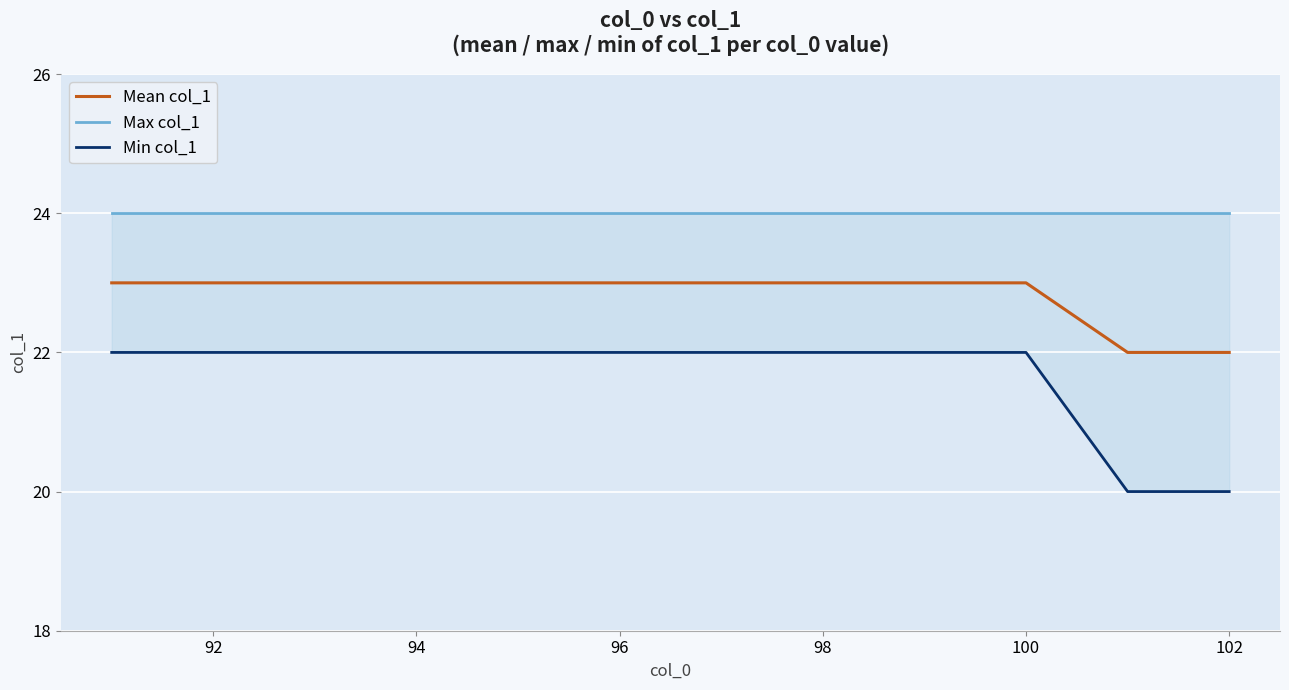

How many data points does each series have?

12